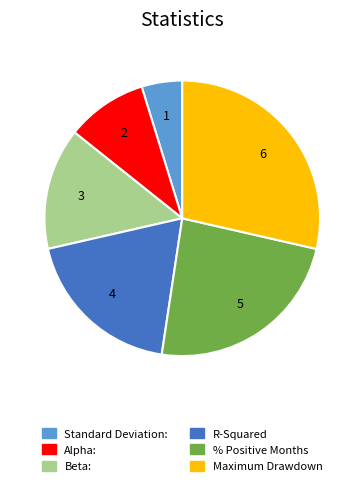

Rank the categories by value from highest to lowest.

Maximum Drawdown, % Positive Months, R-Squared, Beta:, Alpha:, Standard Deviation: